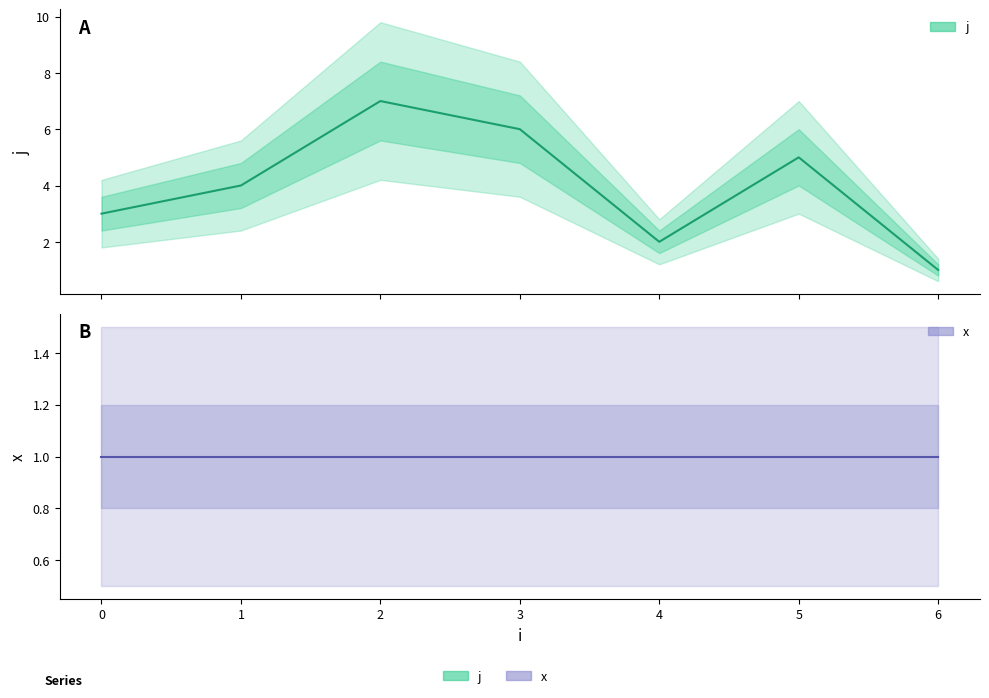

What is the maximum value shown in the chart?

7